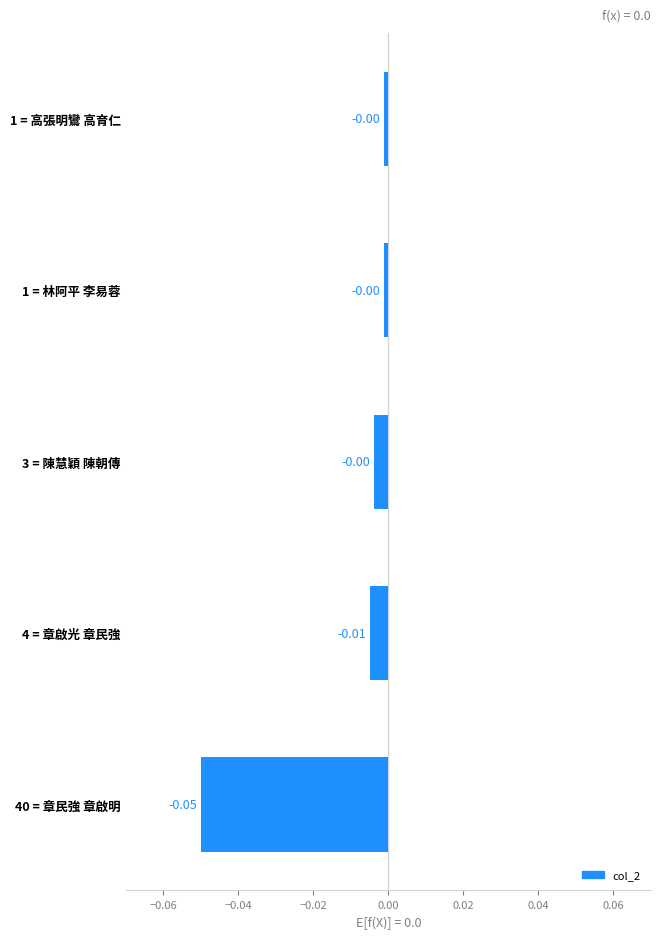

Between 4 = 章啟光 章民強 and 1 = 高張明鸞 高育仁, which is larger?

1 = 高張明鸞 高育仁